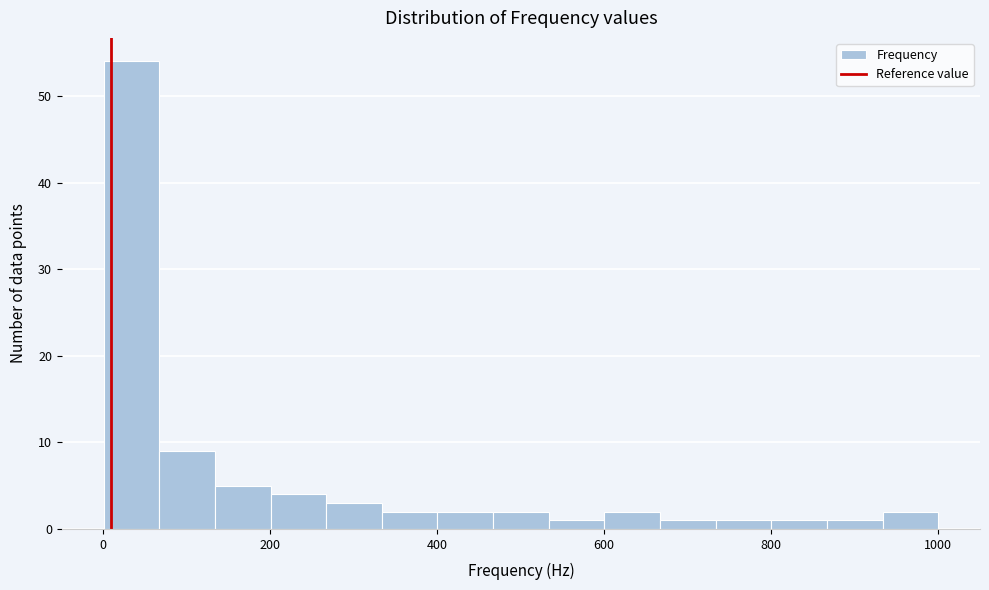

Around what value on the x-axis is the tallest bar? Give the approximate position of its centre, as read against the axis.

40